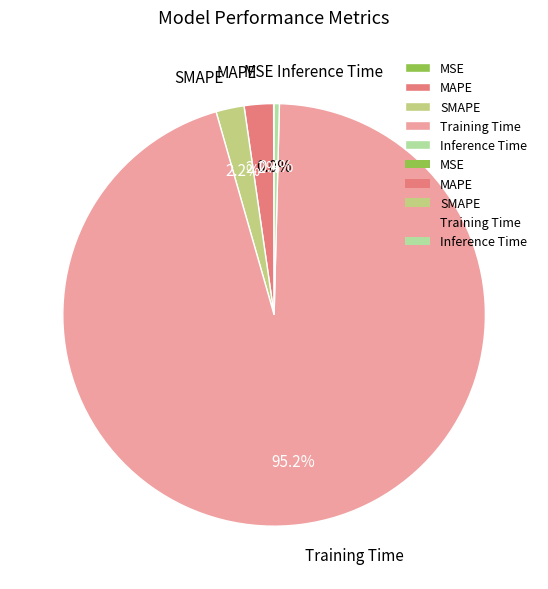

What percentage do SMAPE and Inference Time together represent?

2.6%